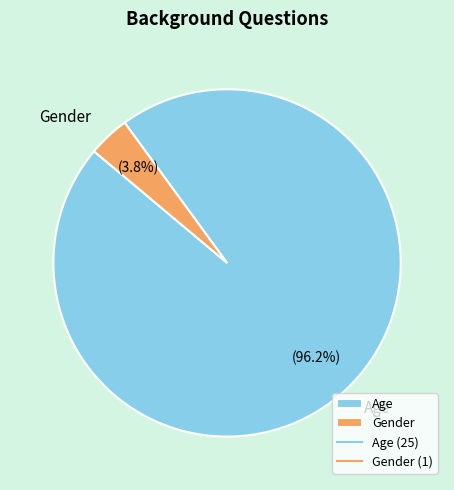

Do Age and Gender together represent more than half of the pie?

Yes